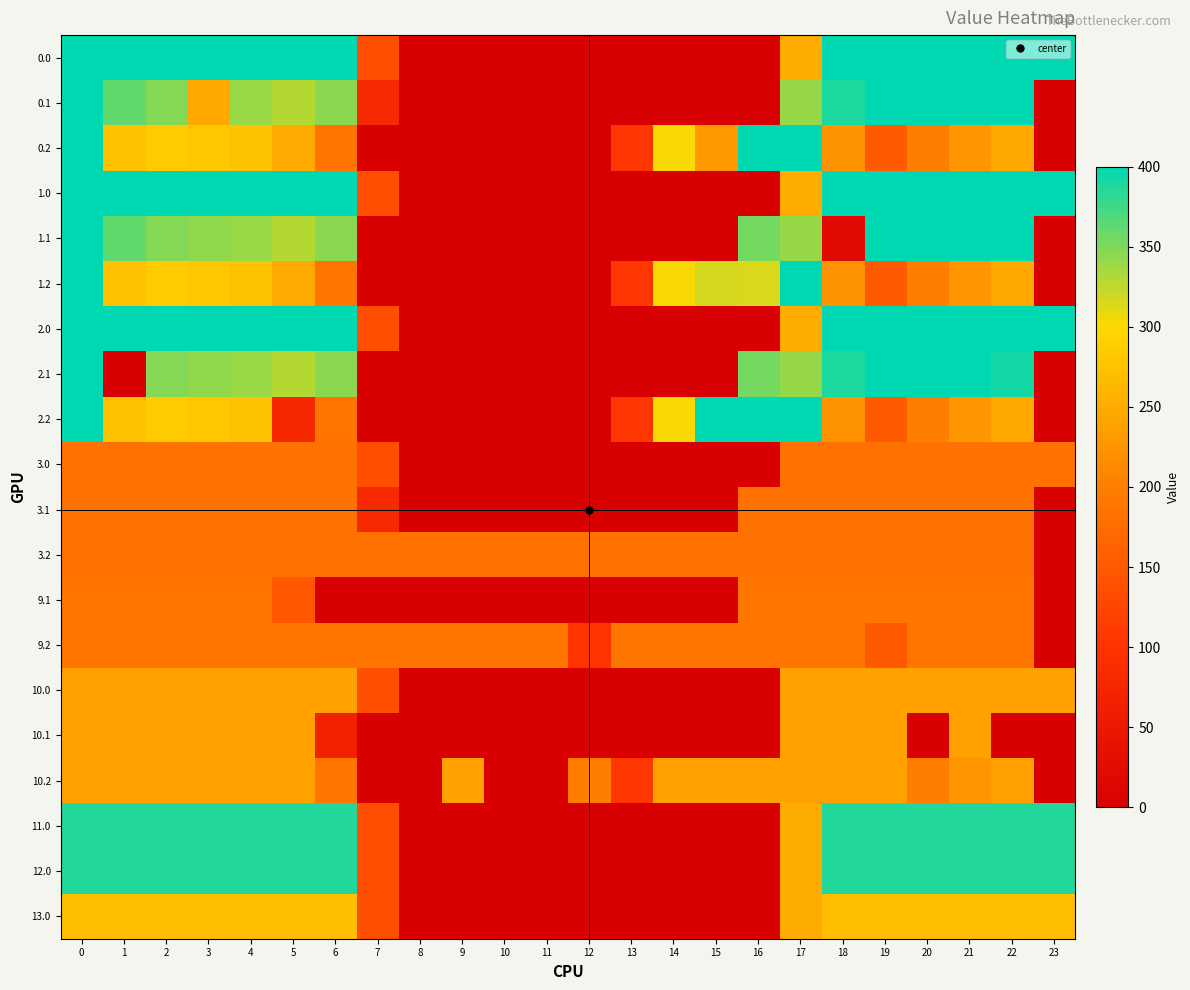

Reading right to left, transcribe all the data shown in this chart.

0.0: 23=400.0	22=400.0	21=400.0	20=400.0	19=400.0	18=400.0	17=250.3	16=0.0	15=0.0	14=0.0	13=0.0	12=0.0	11=0.0	10=0.0	9=0.0	8=0.0	7=136.4	6=400.0	5=400.0	4=400.0	3=400.0	2=400.0	1=400.0	0=400.0
0.1: 23=0.0	22=400.0	21=400.0	20=400.0	19=399.7	18=388.5	17=340.1	16=0.0	15=0.0	14=0.0	13=0.0	12=0.0	11=0.0	10=0.0	9=0.0	8=0.0	7=81.6	6=345.2	5=329.5	4=339.6	3=246.3	2=347.9	1=361.1	0=400.0
0.2: 23=0.0	22=247.4	21=226.4	20=199.2	19=151.1	18=223.1	17=400.0	16=400.0	15=231.1	14=301.9	13=104.4	12=0.0	11=0.0	10=0.0	9=0.0	8=0.0	7=0.0	6=187.1	5=248.1	4=274.4	3=281.0	2=285.5	1=272.7	0=400.0
1.0: 23=400.0	22=400.0	21=400.0	20=400.0	19=400.0	18=400.0	17=250.3	16=0.0	15=0.0	14=0.0	13=0.0	12=0.0	11=0.0	10=0.0	9=0.0	8=0.0	7=136.4	6=400.0	5=400.0	4=400.0	3=400.0	2=400.0	1=400.0	0=400.0
1.1: 23=0.0	22=400.0	21=400.0	20=400.0	19=399.7	18=20.1	17=340.1	16=353.7	15=0.0	14=0.0	13=0.0	12=0.0	11=0.0	10=0.0	9=0.0	8=0.0	7=0.0	6=345.2	5=329.5	4=339.6	3=342.7	2=347.9	1=361.1	0=400.0
1.2: 23=0.0	22=247.4	21=226.4	20=199.2	19=151.1	18=223.1	17=400.0	16=314.2	15=316.9	14=301.9	13=104.4	12=0.0	11=0.0	10=0.0	9=0.0	8=0.0	7=0.0	6=187.1	5=248.1	4=274.4	3=281.0	2=285.5	1=272.7	0=400.0
2.0: 23=400.0	22=400.0	21=400.0	20=400.0	19=400.0	18=400.0	17=250.3	16=0.0	15=0.0	14=0.0	13=0.0	12=0.0	11=0.0	10=0.0	9=0.0	8=0.0	7=136.4	6=400.0	5=400.0	4=400.0	3=400.0	2=400.0	1=400.0	0=400.0
2.1: 23=0.0	22=392.7	21=400.0	20=400.0	19=399.7	18=388.5	17=340.1	16=353.7	15=0.0	14=0.0	13=0.0	12=0.0	11=0.0	10=0.0	9=0.0	8=0.0	7=0.0	6=345.2	5=329.5	4=339.6	3=342.7	2=347.9	1=0.0	0=400.0
2.2: 23=0.0	22=247.4	21=226.4	20=199.2	19=151.1	18=223.1	17=400.0	16=400.0	15=400.0	14=301.9	13=104.4	12=0.0	11=0.0	10=0.0	9=0.0	8=0.0	7=0.0	6=187.1	5=79.3	4=274.4	3=281.0	2=285.5	1=272.7	0=400.0
3.0: 23=182.0	22=182.0	21=182.0	20=182.0	19=182.0	18=182.0	17=182.0	16=0.0	15=0.0	14=0.0	13=0.0	12=0.0	11=0.0	10=0.0	9=0.0	8=0.0	7=136.4	6=182.0	5=182.0	4=182.0	3=182.0	2=182.0	1=182.0	0=182.0
3.1: 23=1.2	22=182.0	21=182.0	20=182.0	19=182.0	18=182.0	17=182.0	16=182.0	15=0.0	14=0.0	13=0.0	12=0.0	11=0.0	10=0.0	9=0.0	8=0.0	7=81.6	6=182.0	5=182.0	4=182.0	3=182.0	2=182.0	1=182.0	0=182.0
3.2: 23=2.5	22=182.0	21=182.0	20=182.0	19=182.0	18=182.0	17=182.0	16=182.0	15=182.0	14=182.0	13=182.0	12=182.0	11=182.0	10=182.0	9=182.0	8=182.0	7=182.0	6=182.0	5=182.0	4=182.0	3=182.0	2=182.0	1=182.0	0=182.0
9.1: 23=0.0	22=188.0	21=188.0	20=188.0	19=188.0	18=188.0	17=188.0	16=188.0	15=0.0	14=0.0	13=0.0	12=0.0	11=0.0	10=0.0	9=0.0	8=0.0	7=0.0	6=0.0	5=149.3	4=188.0	3=188.0	2=188.0	1=188.0	0=188.0
9.2: 23=0.0	22=188.0	21=188.0	20=188.0	19=151.1	18=188.0	17=188.0	16=188.0	15=188.0	14=188.0	13=188.0	12=100.3	11=188.0	10=188.0	9=188.0	8=188.0	7=188.0	6=187.1	5=188.0	4=188.0	3=188.0	2=188.0	1=188.0	0=188.0
10.0: 23=238.3	22=239.0	21=239.0	20=239.0	19=239.0	18=239.0	17=239.0	16=0.0	15=0.0	14=0.0	13=0.0	12=0.0	11=0.0	10=0.0	9=0.0	8=0.0	7=136.4	6=239.0	5=239.0	4=239.0	3=239.0	2=239.0	1=239.0	0=239.0
10.1: 23=0.0	22=0.0	21=239.0	20=0.0	19=239.0	18=239.0	17=239.0	16=0.0	15=0.0	14=0.0	13=0.0	12=0.0	11=0.0	10=0.0	9=0.0	8=0.0	7=0.0	6=66.3	5=239.0	4=239.0	3=239.0	2=239.0	1=239.0	0=239.0
10.2: 23=0.0	22=239.0	21=226.4	20=199.2	19=239.0	18=239.0	17=239.0	16=239.0	15=239.0	14=239.0	13=104.4	12=198.3	11=0.0	10=0.0	9=239.0	8=0.0	7=0.0	6=187.1	5=239.0	4=239.0	3=239.0	2=239.0	1=239.0	0=239.0
11.0: 23=386.0	22=386.0	21=386.0	20=386.0	19=386.0	18=386.0	17=250.3	16=0.0	15=0.0	14=0.0	13=0.0	12=0.0	11=0.0	10=0.0	9=0.0	8=0.0	7=136.4	6=386.0	5=386.0	4=386.0	3=386.0	2=386.0	1=386.0	0=386.0
12.0: 23=386.0	22=386.0	21=386.0	20=386.0	19=386.0	18=386.0	17=250.3	16=0.0	15=0.0	14=0.0	13=0.0	12=0.0	11=0.0	10=0.0	9=0.0	8=0.0	7=136.4	6=386.0	5=386.0	4=386.0	3=386.0	2=386.0	1=386.0	0=386.0
13.0: 23=271.0	22=271.0	21=271.0	20=271.0	19=271.0	18=271.0	17=250.3	16=0.0	15=0.0	14=0.0	13=0.0	12=0.0	11=0.0	10=0.0	9=0.0	8=0.0	7=136.4	6=271.0	5=271.0	4=271.0	3=271.0	2=271.0	1=271.0	0=271.0